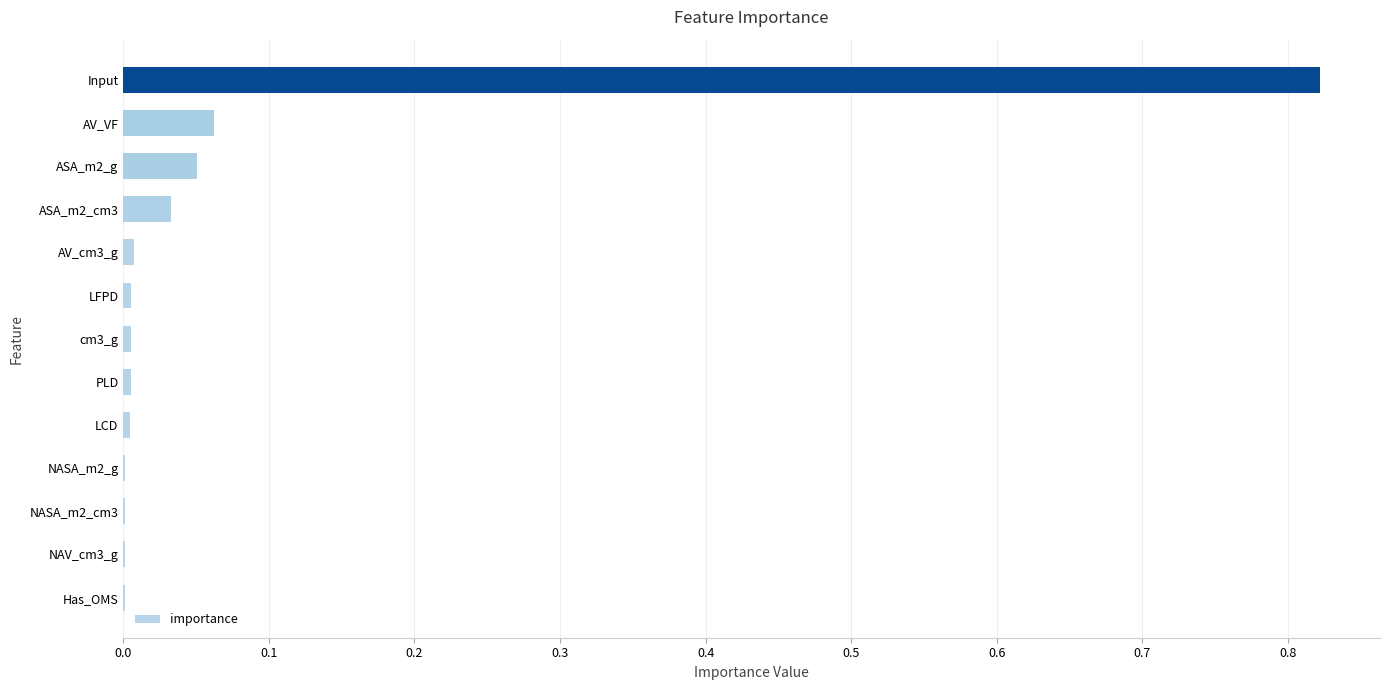

The value at LFPD is 0.0. True or false?

True